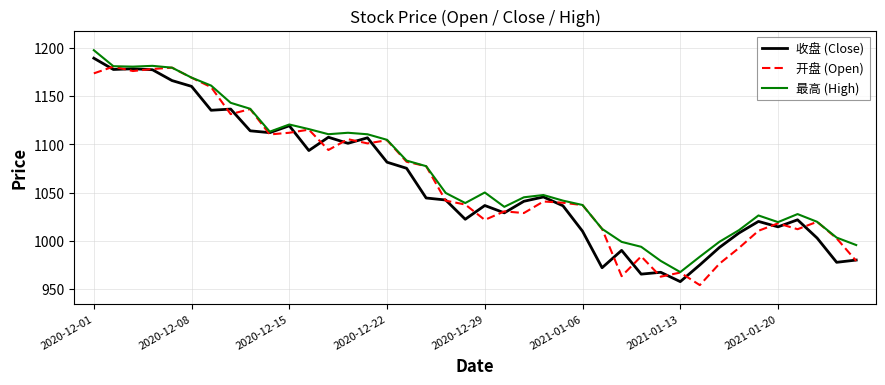

What is the minimum value shown in the chart?

953.9